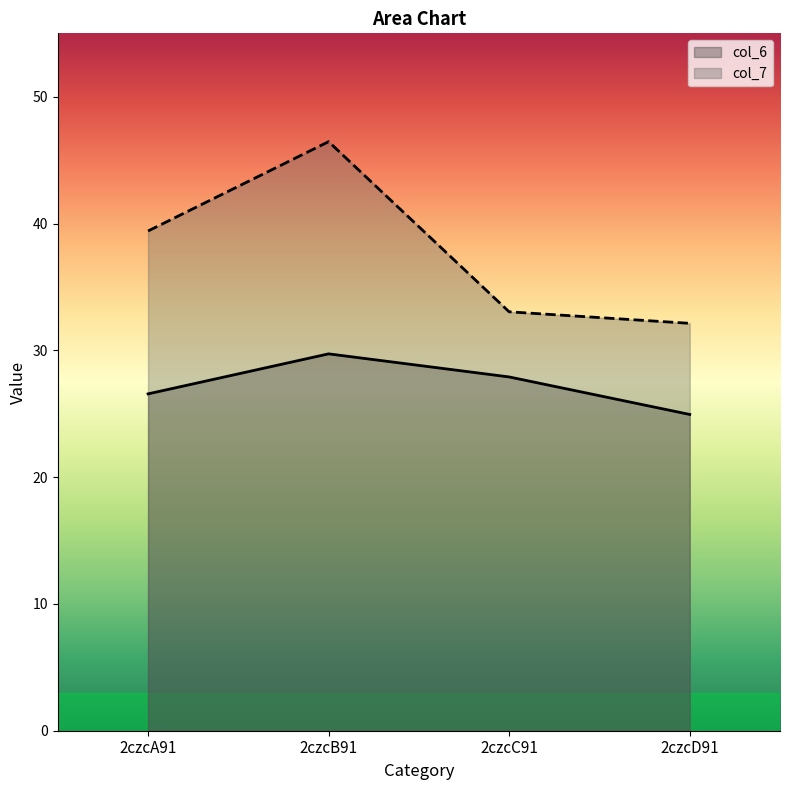

What is the value of the col_6 point at the 4th from the left?

24.9